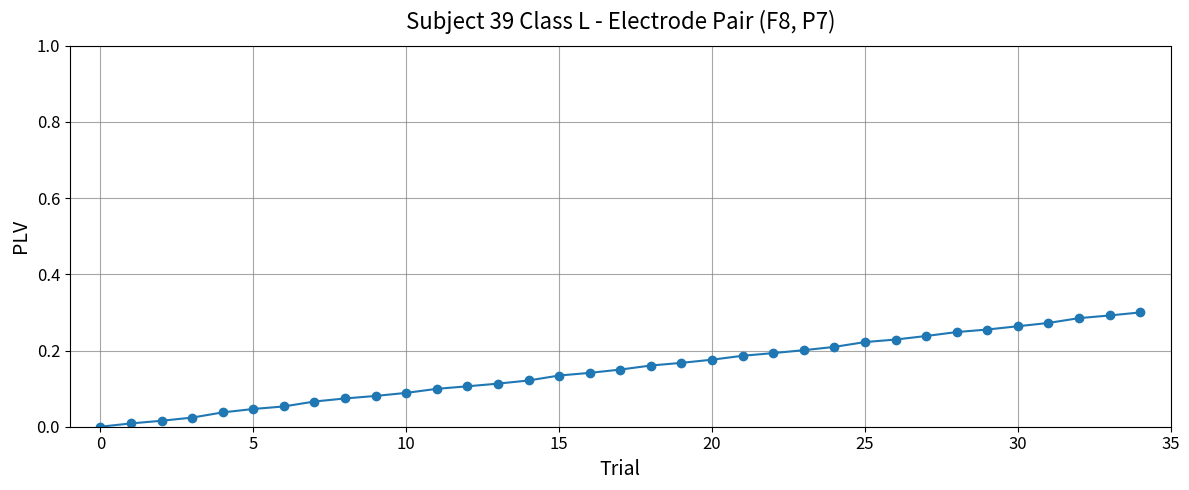

What is the sum of all values?

5.3